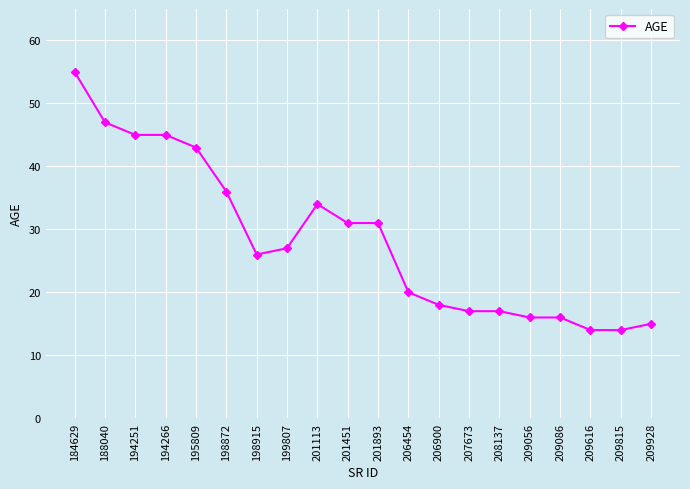

Count the number of categories in the chart.

20